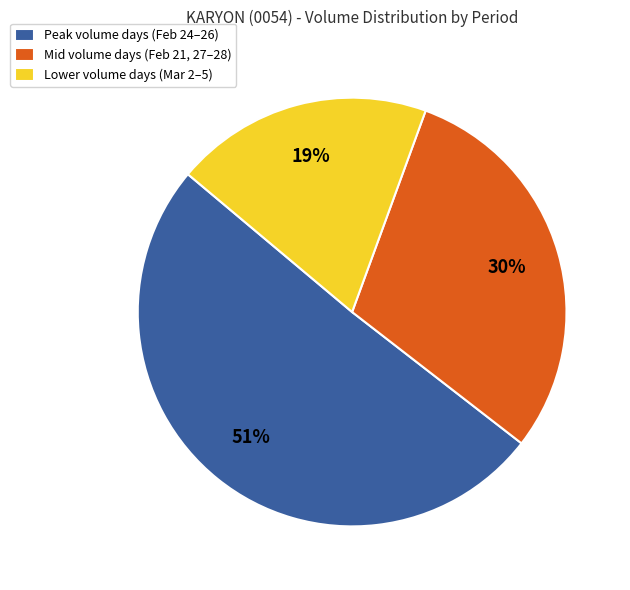

True or false: Peak volume days (Feb 24–26) accounts for 57% of the total.

False